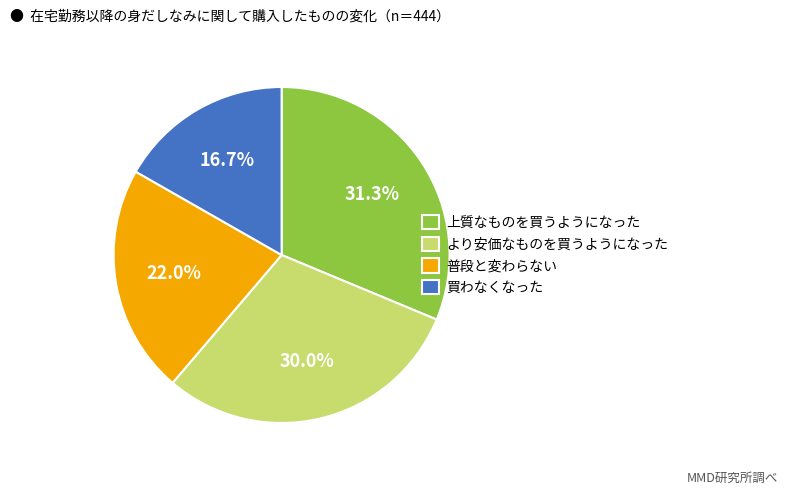

How much of the chart is everything except より安価なものを買うようになった?

70.0%